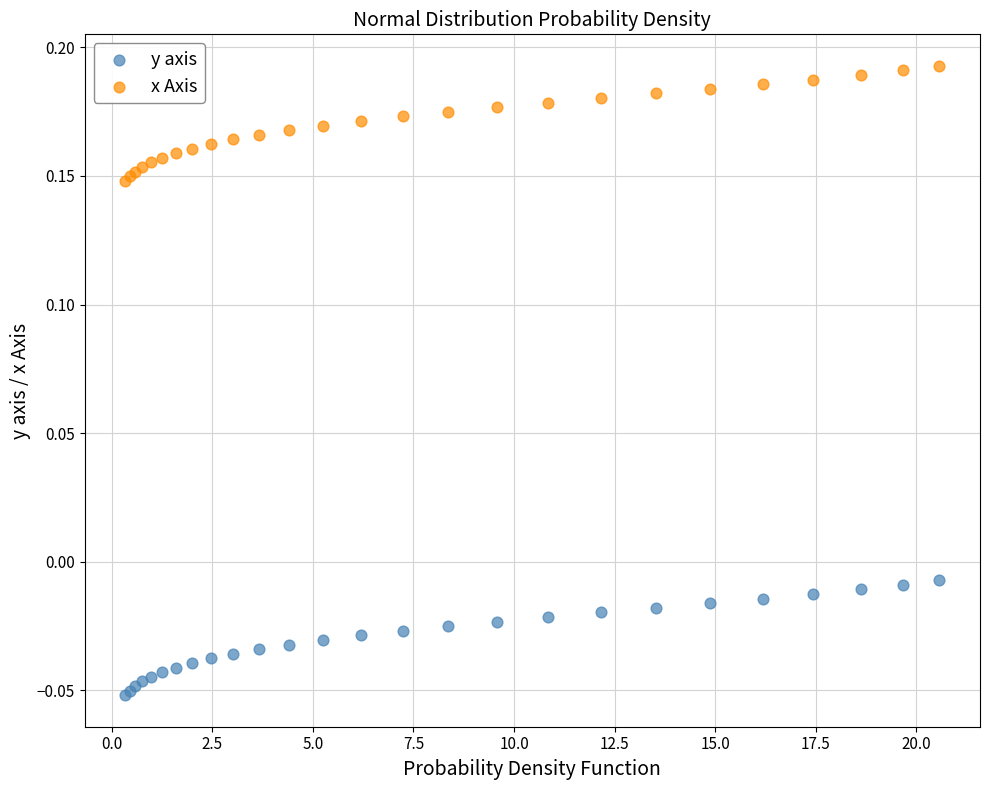

What are all the series names shown in the legend?

y axis, x Axis